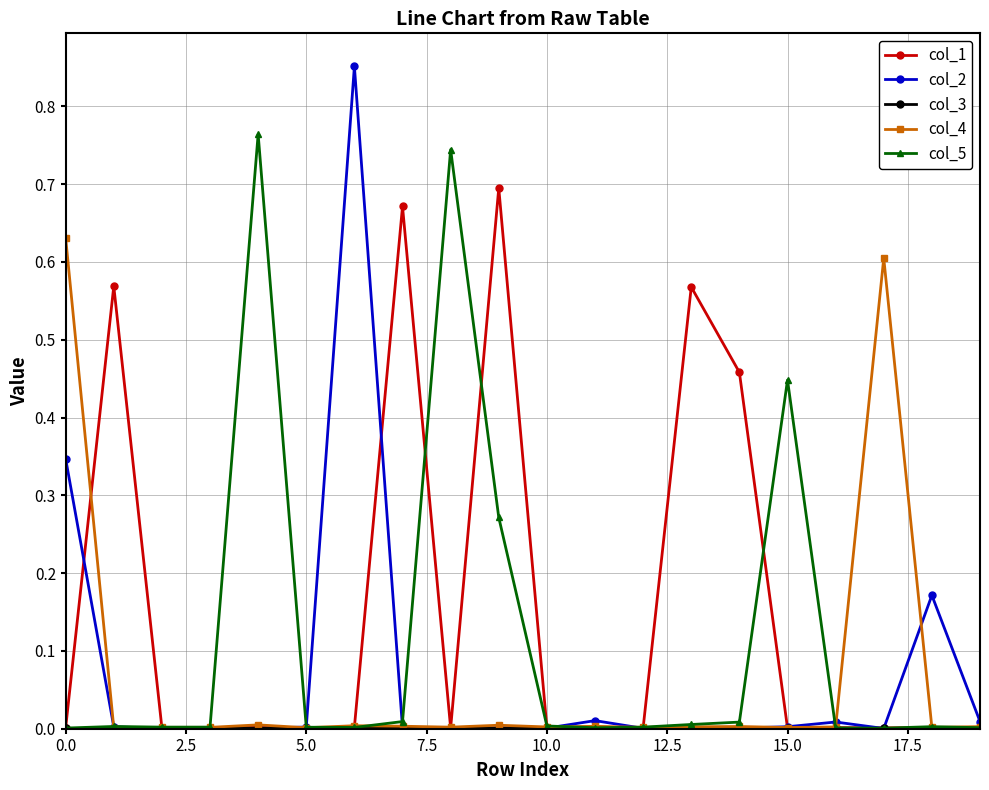

Which series has the largest range (max minus min)?

col_2